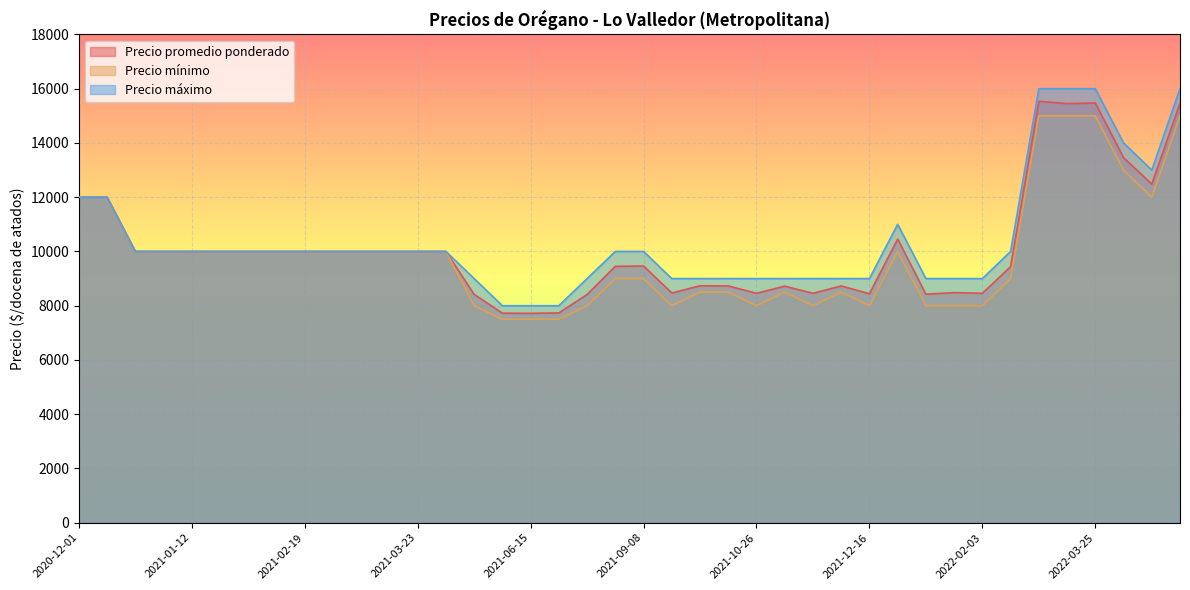

True or false: Precio máximo and Precio promedio ponderado intersect in this chart.

False